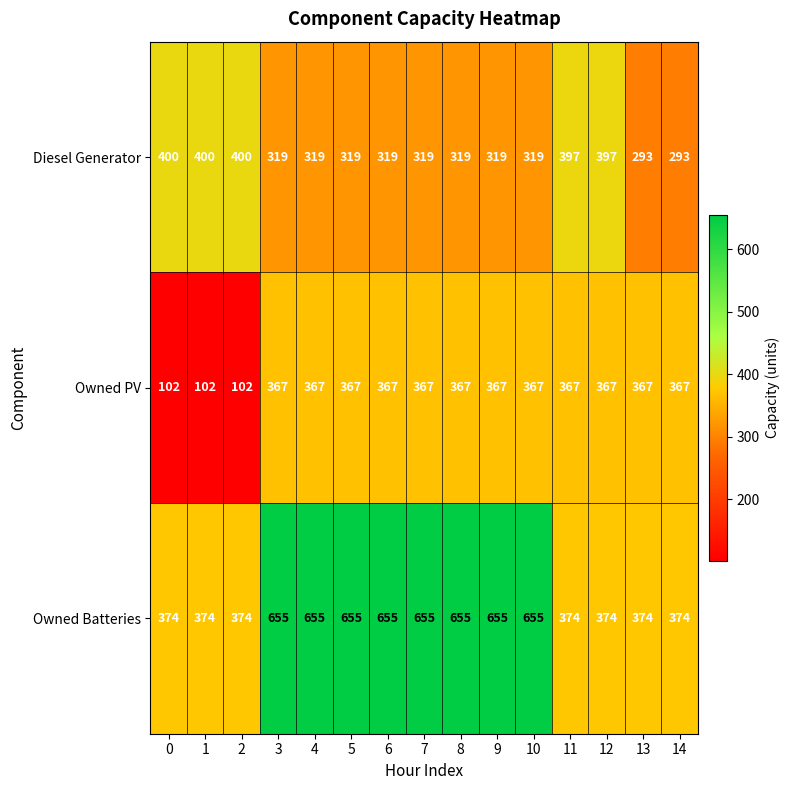

Is the value of Owned Batteries at 3 greater than the value of Owned PV at 8?

Yes